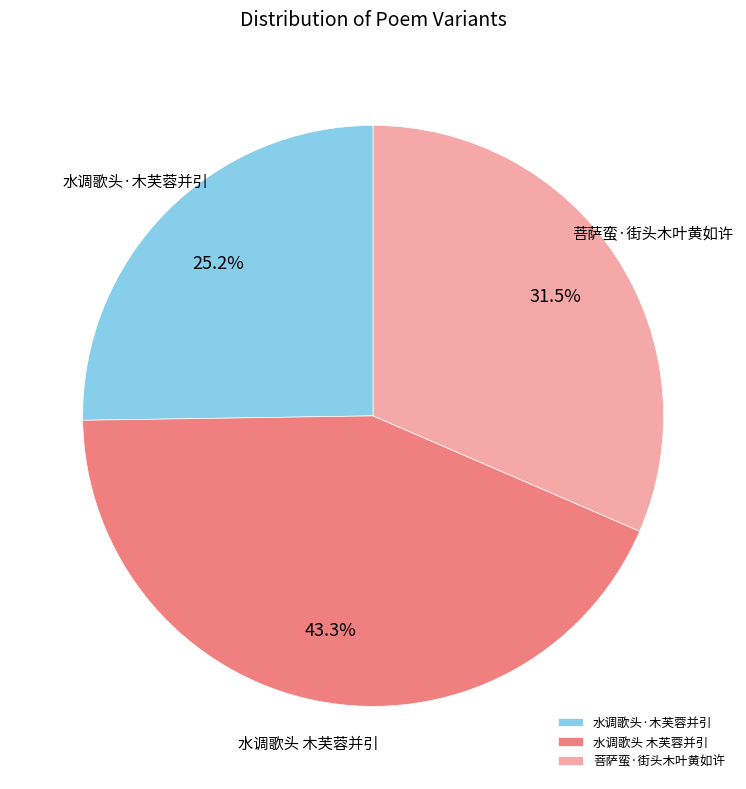

To the nearest percent, what portion does 水调歌头·木芙蓉并引 represent?

25%